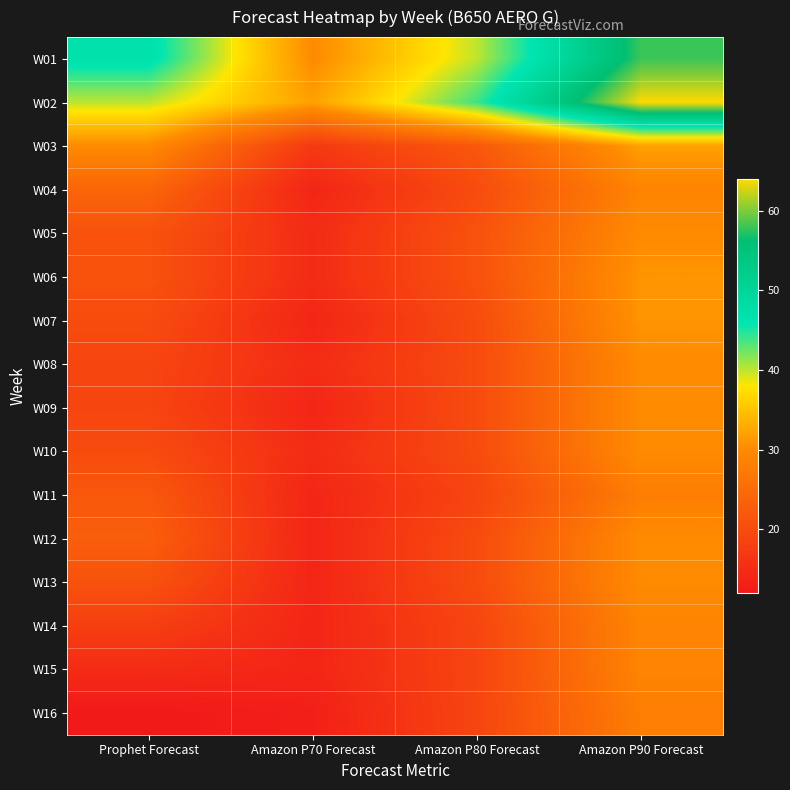

What is the smallest value displayed?

12